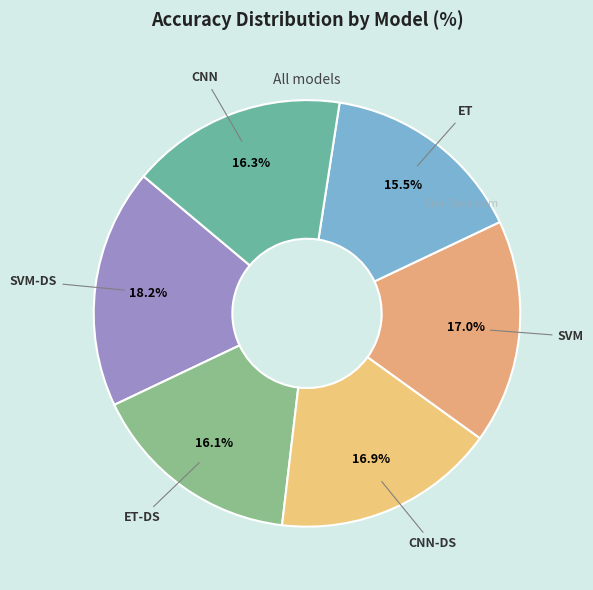

Which slice is the smallest?

ET